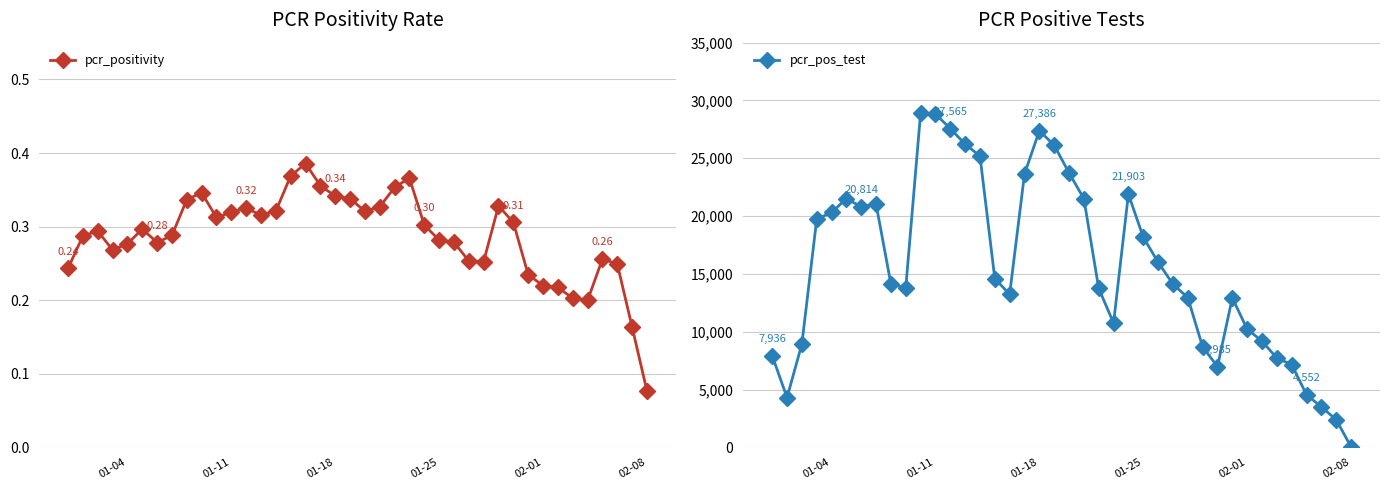

What is the greatest value displayed?

28919.0